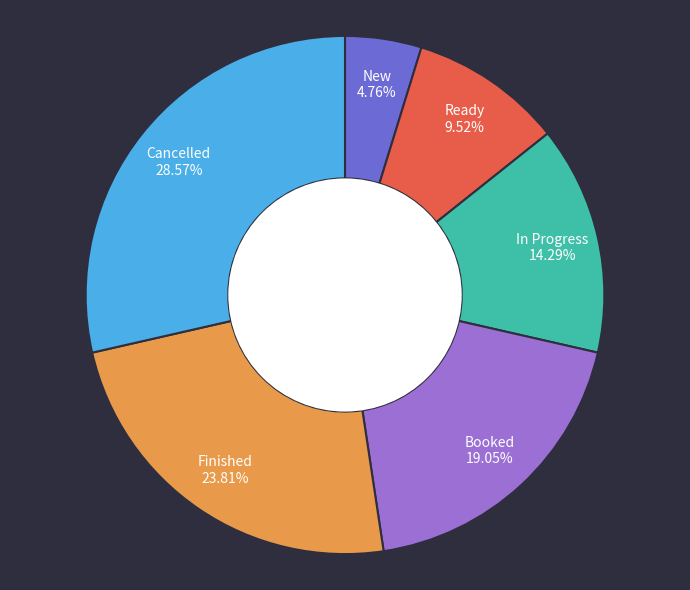

How many segments does this pie chart have?

6